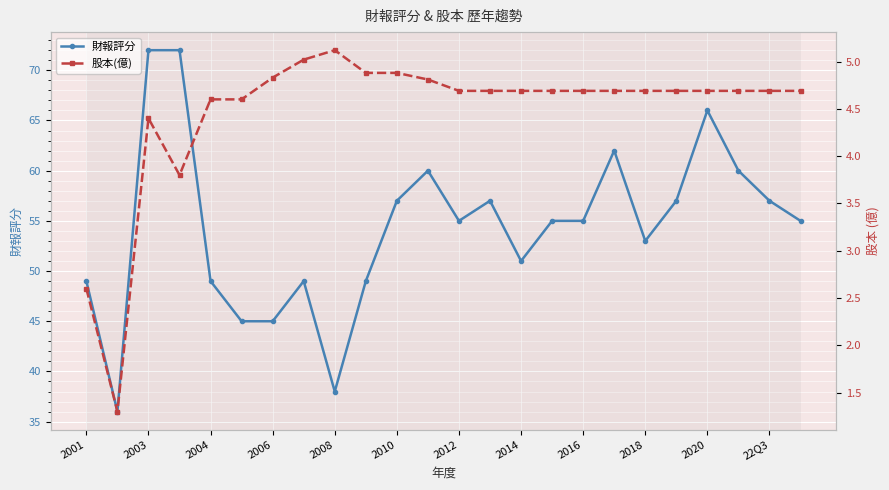

The value of 財報評分 at 2010 is 57. True or false?

True